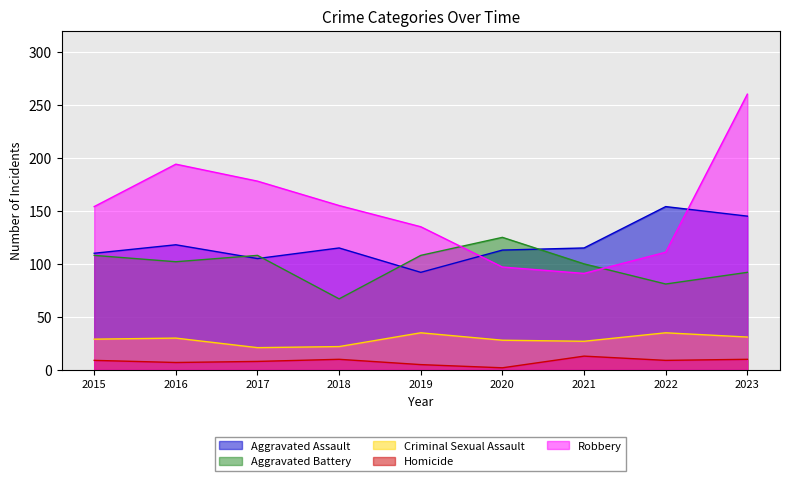

What are all the series names shown in the legend?

Aggravated Assault, Aggravated Battery, Criminal Sexual Assault, Homicide, Robbery